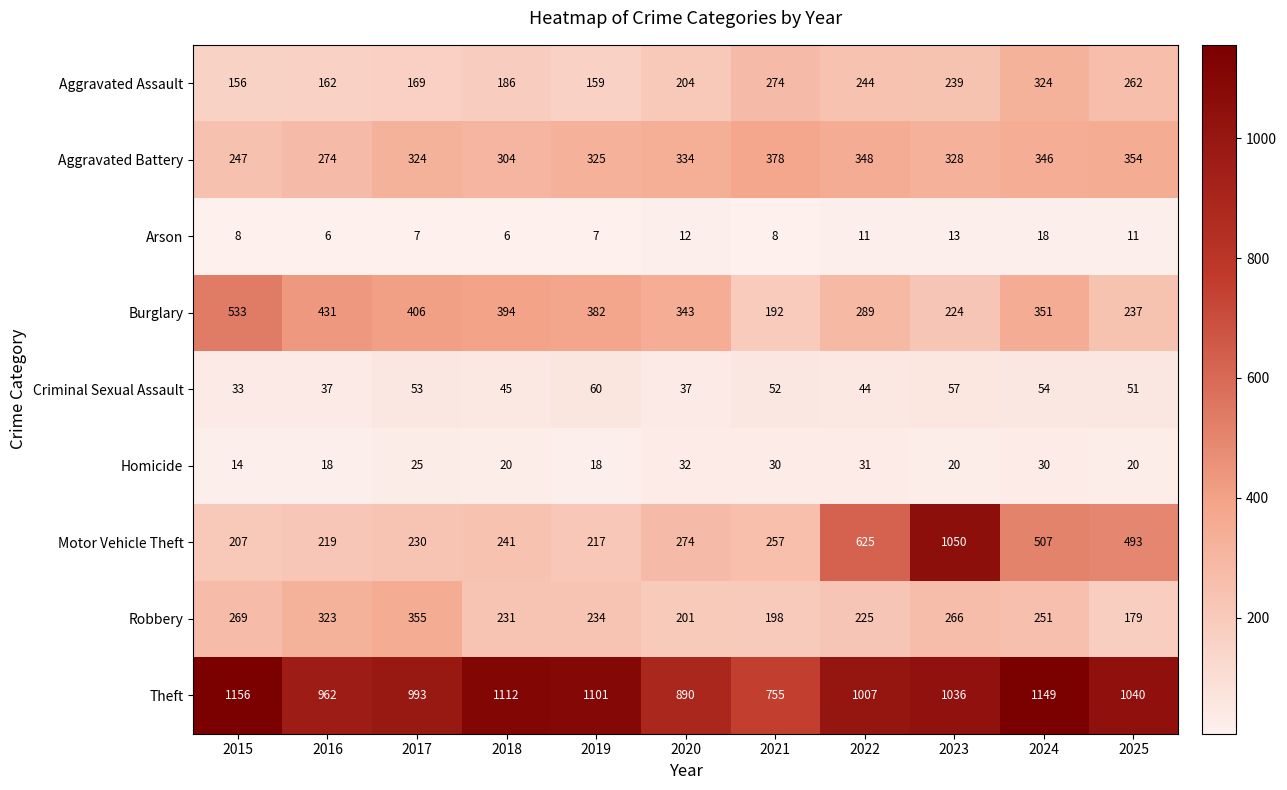

Between 2016 and 2023, which series saw the biggest shift?

Motor Vehicle Theft